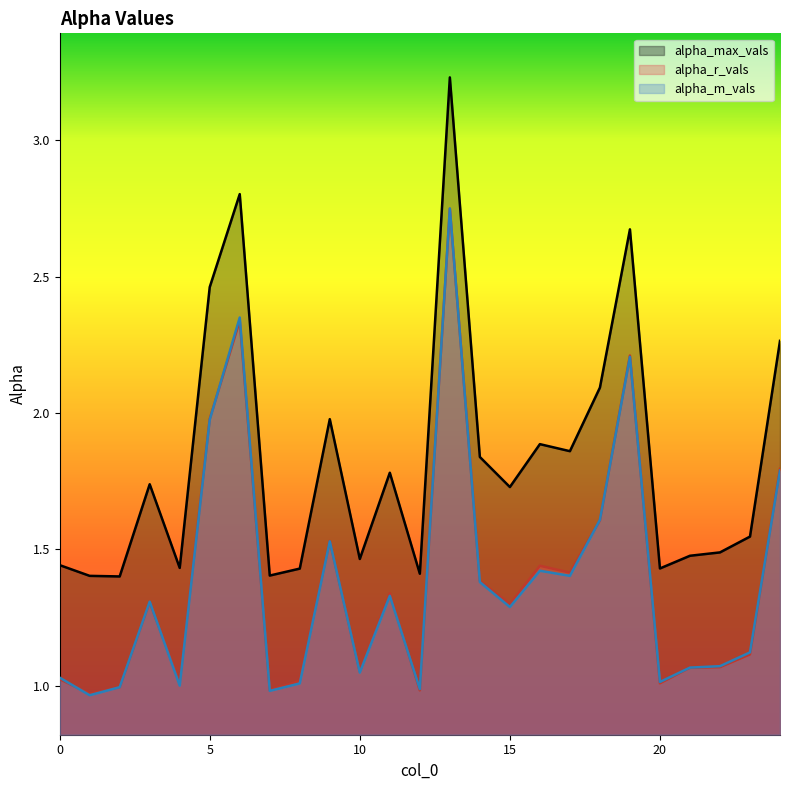

In alpha_r_vals, how many points are higher than both neighbors (excluding endpoints)?

7